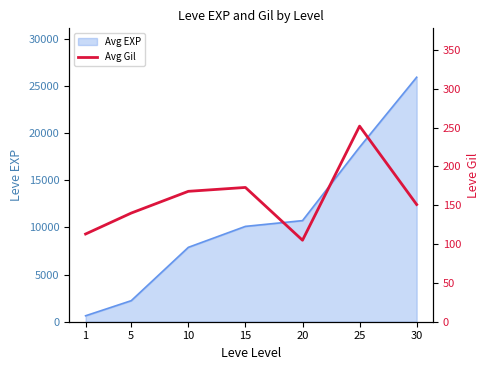

The chart shows a value of 71 at 15. True or false?

False